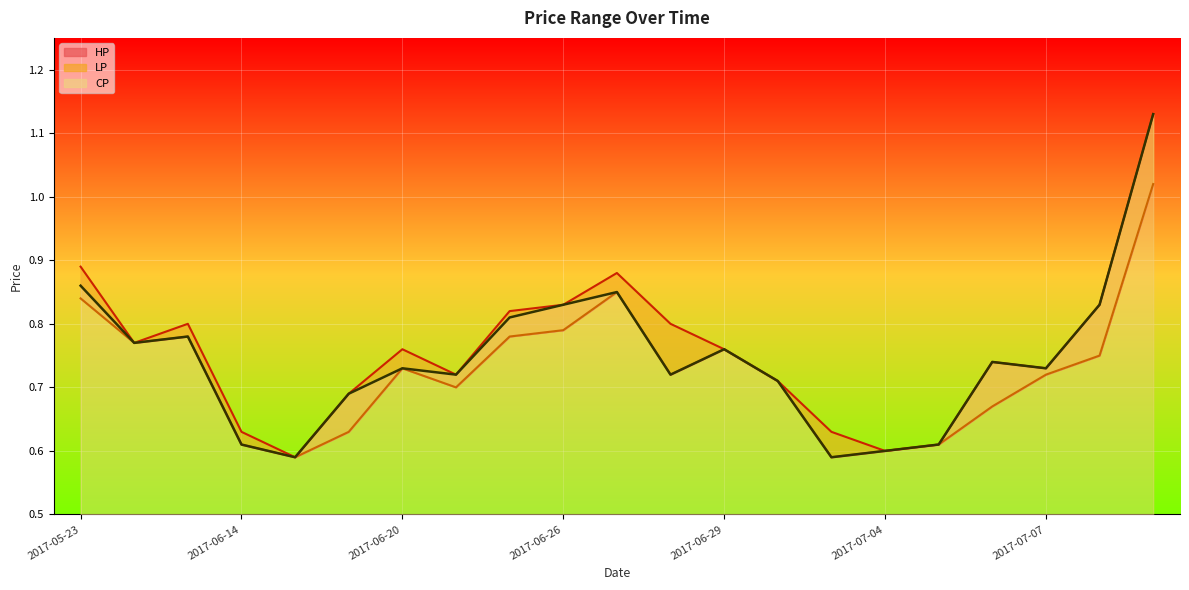

How many interior local peaks does the HP series have?

4